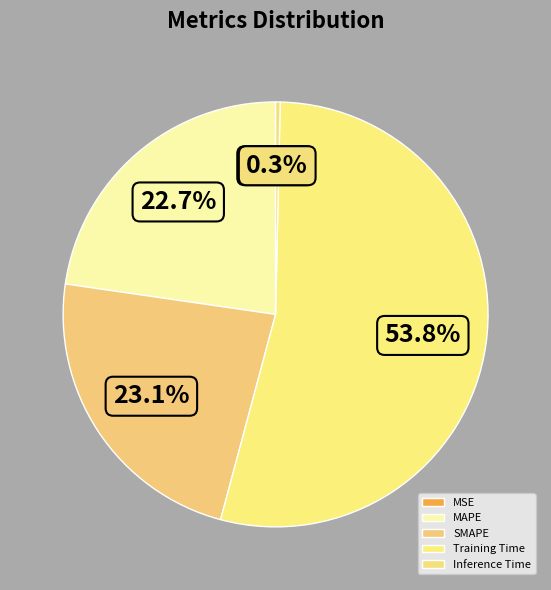

To the nearest percent, what is the average slice percentage?

20%